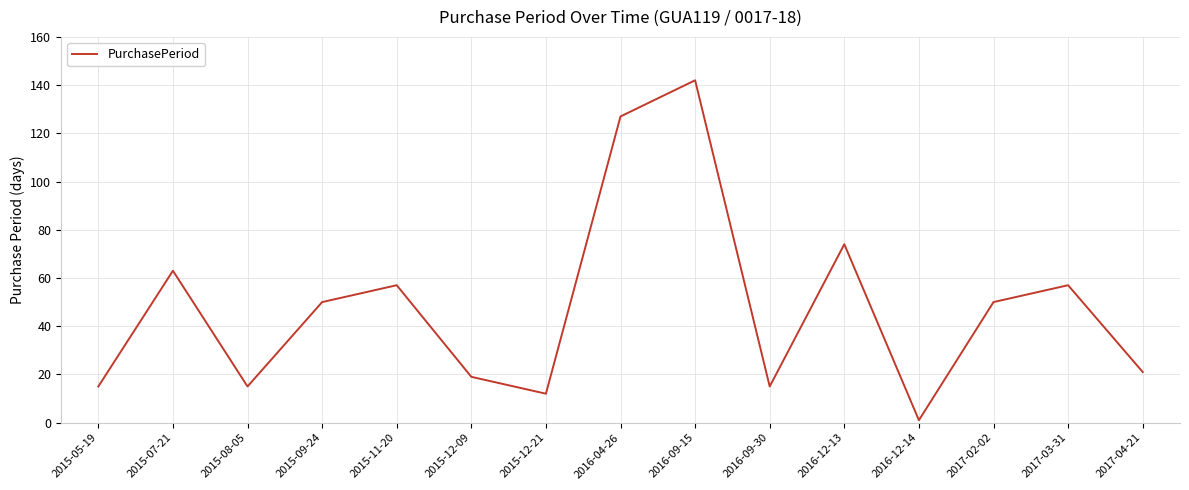

What is the change in value from 2015-09-24 to 2016-12-13?

+24